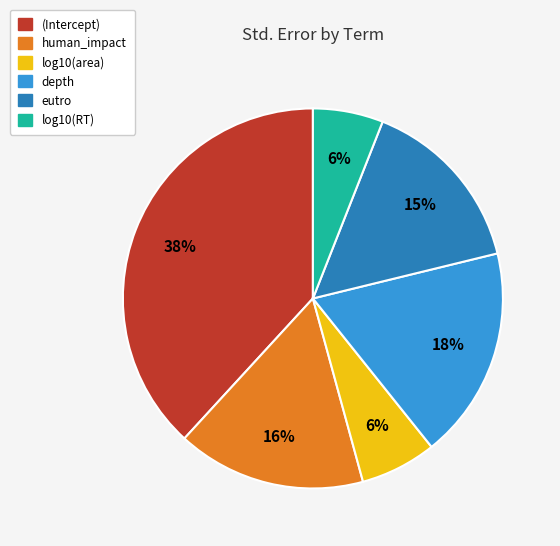

To the nearest percent, what is the average slice percentage?

17%